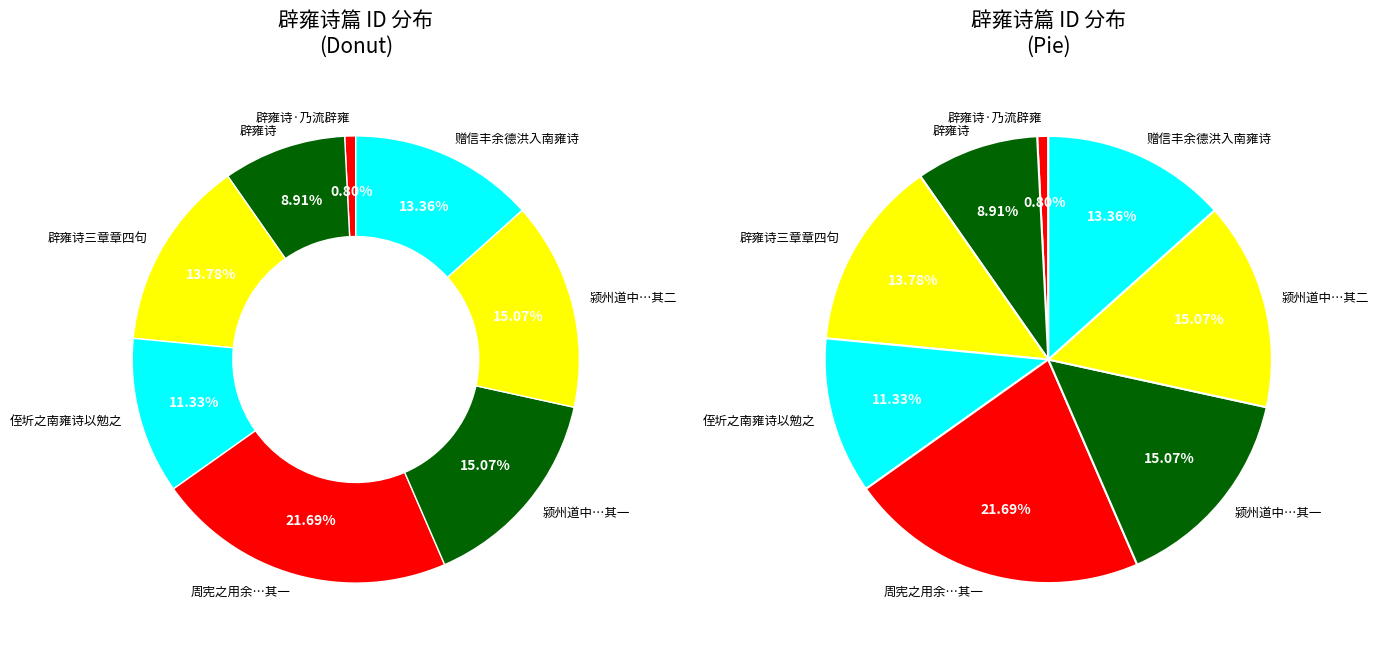

What is the largest slice in the pie chart?

周宪之用余送赵子雍诗韵作属德祖及余同作二首 其一